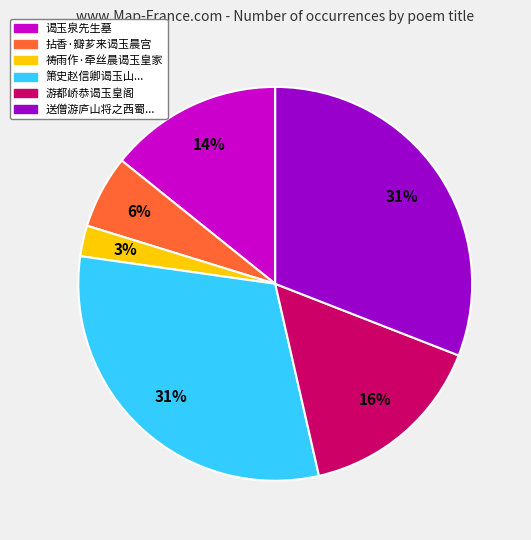

To the nearest percent, what is the average slice percentage?

17%